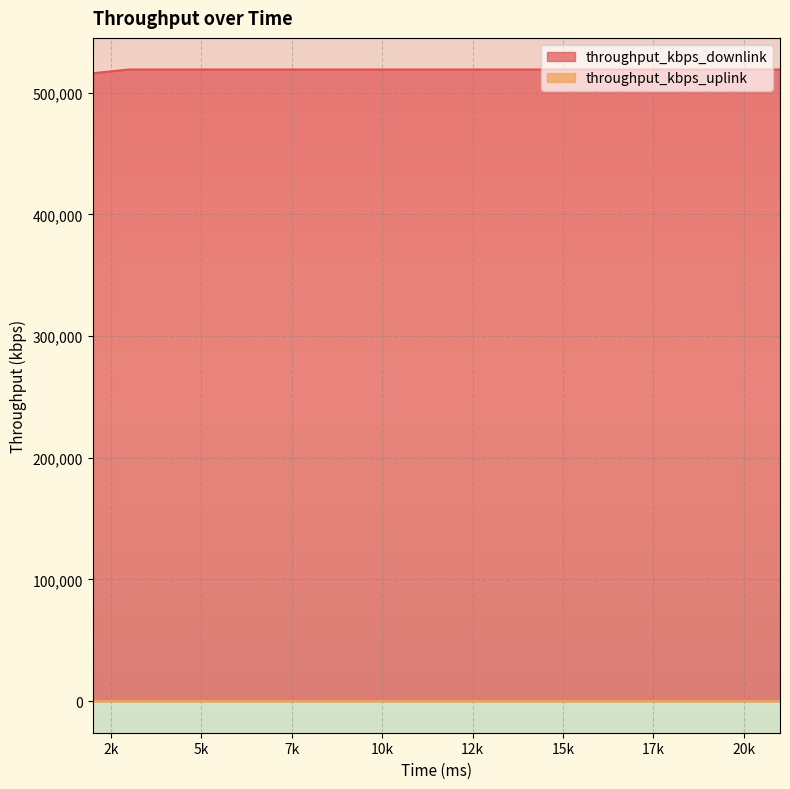

Where does the data first go above 519118?

3000